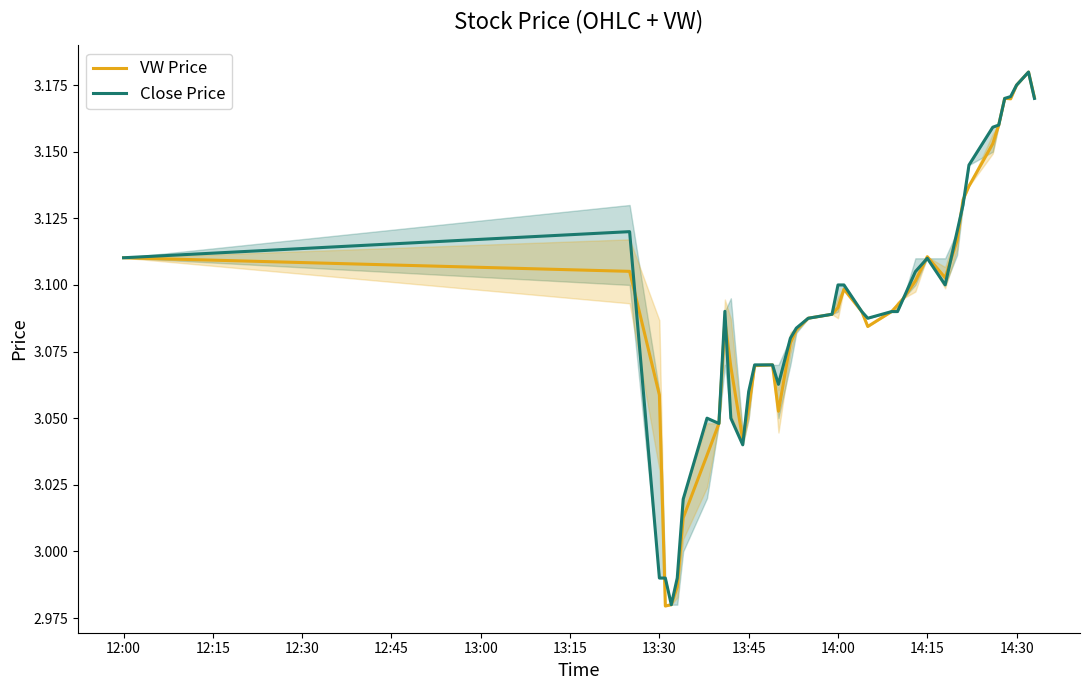

What is the highest value of the VW Price series?

3.2